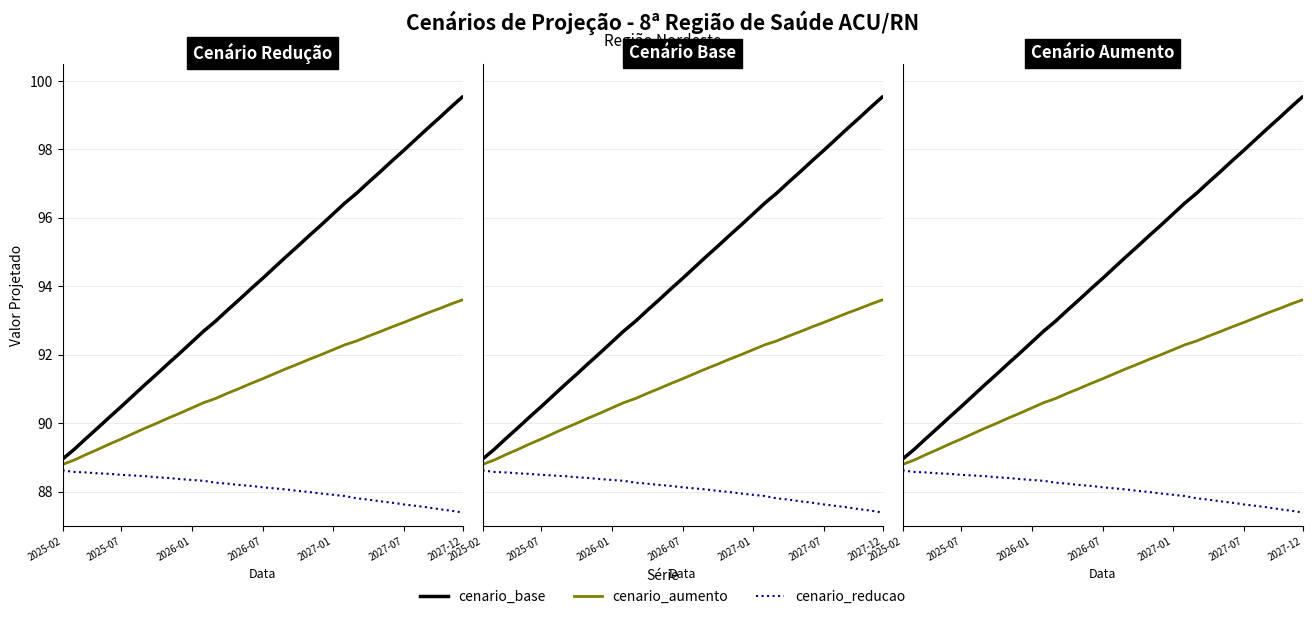

True or false: cenario_aumento and cenario_reducao intersect in this chart.

False